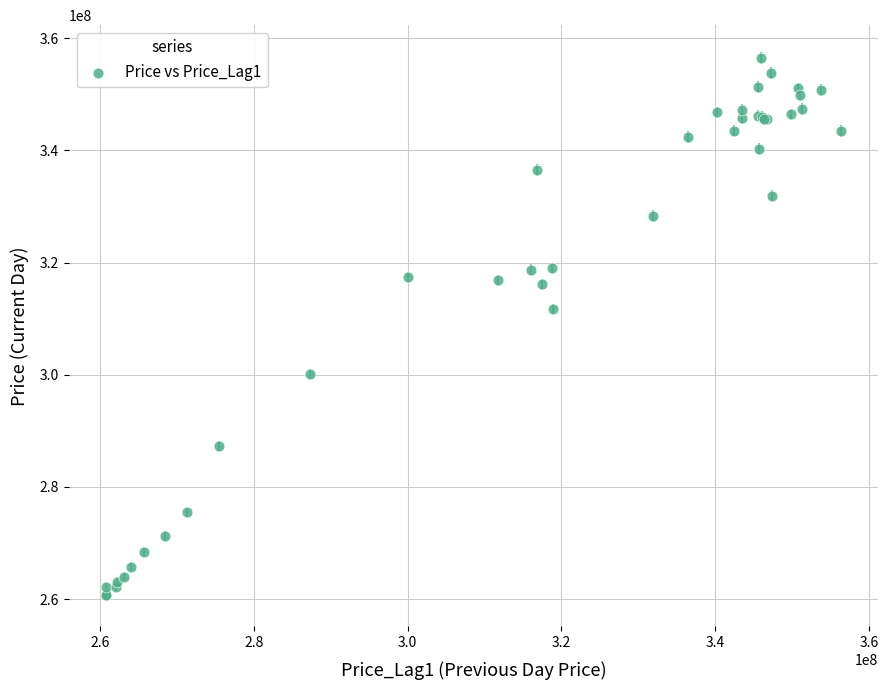

What Y value in the scatter plot is closest to 308575504?

311728000